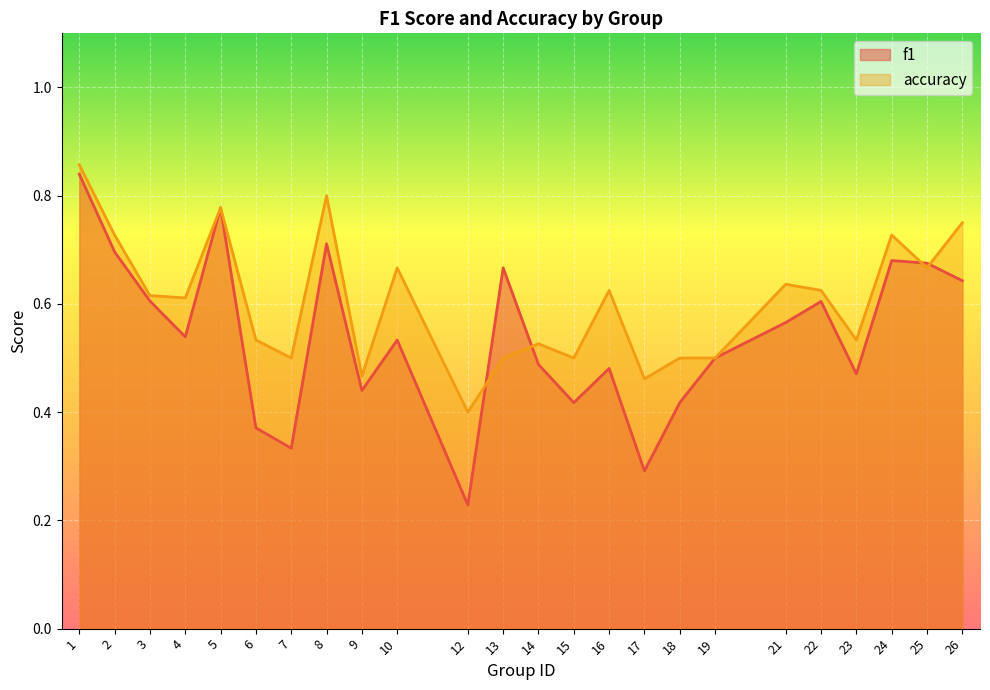

Reading left to right, transcribe all the data shown in this chart.

f1: 1=0.8	2=0.7	3=0.6	4=0.5	5=0.8	6=0.4	7=0.3	8=0.7	9=0.4	10=0.5	12=0.2	13=0.7	14=0.5	15=0.4	16=0.5	17=0.3	18=0.4	19=0.5	21=0.6	22=0.6	23=0.5	24=0.7	25=0.7	26=0.6
accuracy: 1=0.9	2=0.7	3=0.6	4=0.6	5=0.8	6=0.5	7=0.5	8=0.8	9=0.5	10=0.7	12=0.4	13=0.5	14=0.5	15=0.5	16=0.6	17=0.5	18=0.5	19=0.5	21=0.6	22=0.6	23=0.5	24=0.7	25=0.7	26=0.8